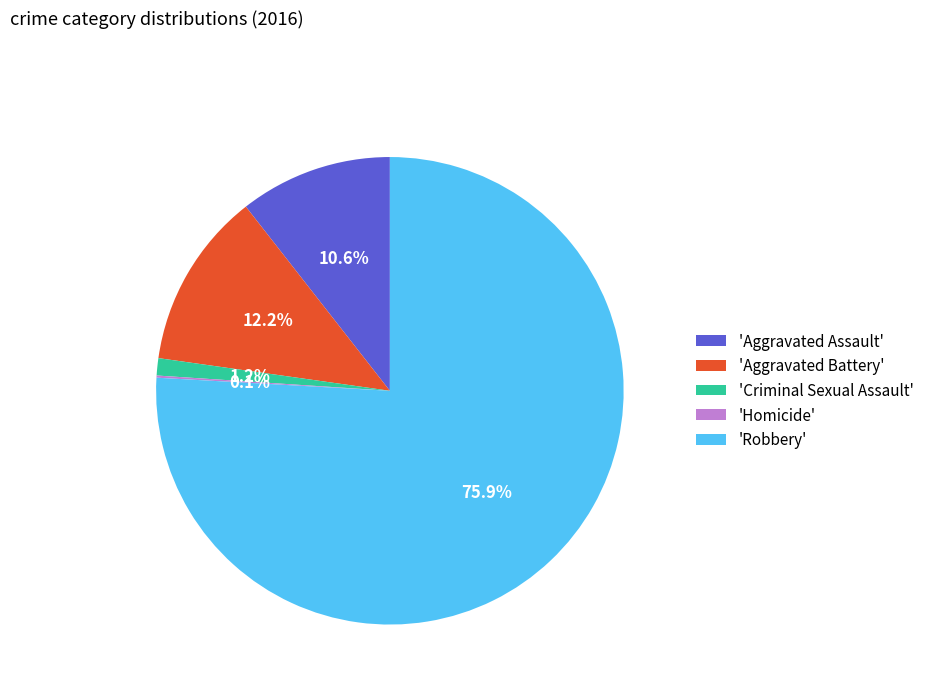

What is the total percentage of 'Aggravated Battery' and 'Criminal Sexual Assault'?

13.4%